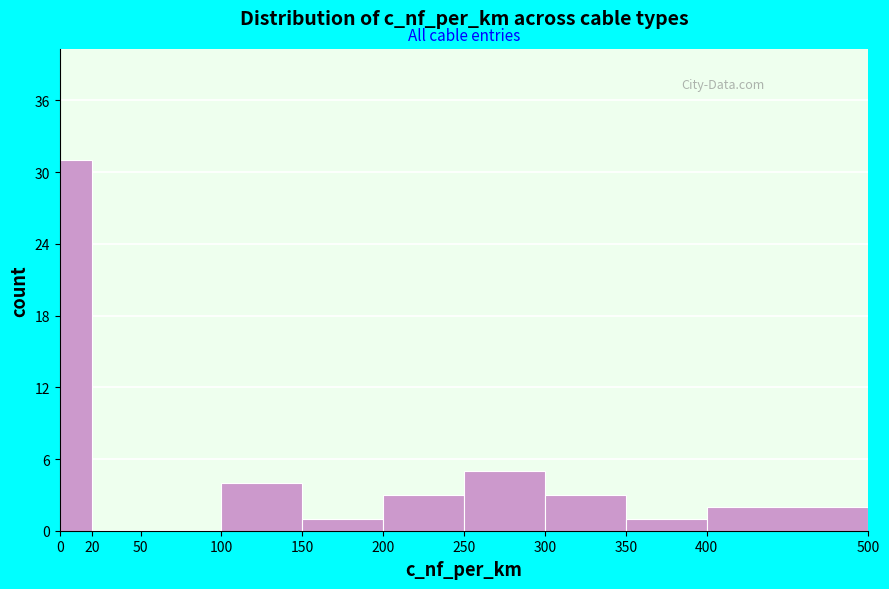

Over which range of the x-axis is the bar tallest?

0 to 20